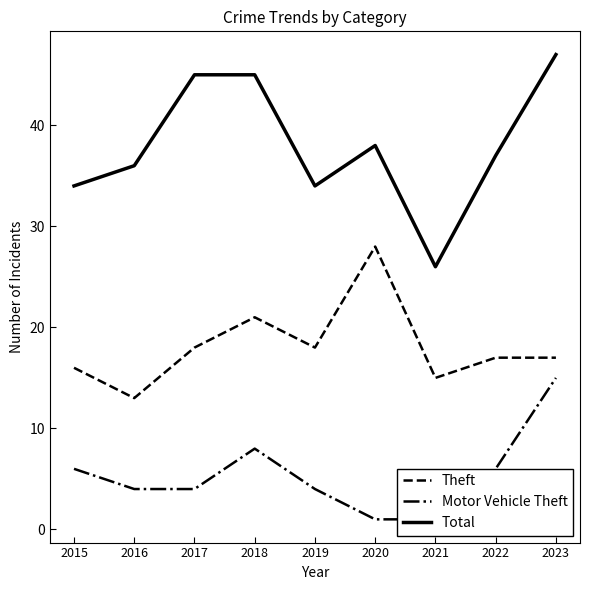

How many values in the Total series exceed 37?

4